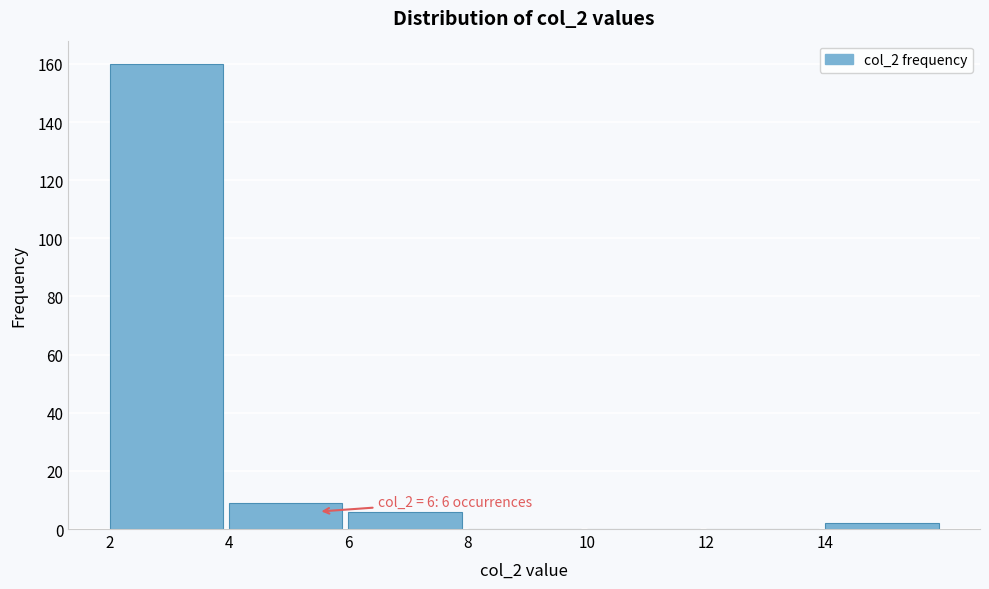

Over which range of the x-axis is the bar tallest?

2 to 4